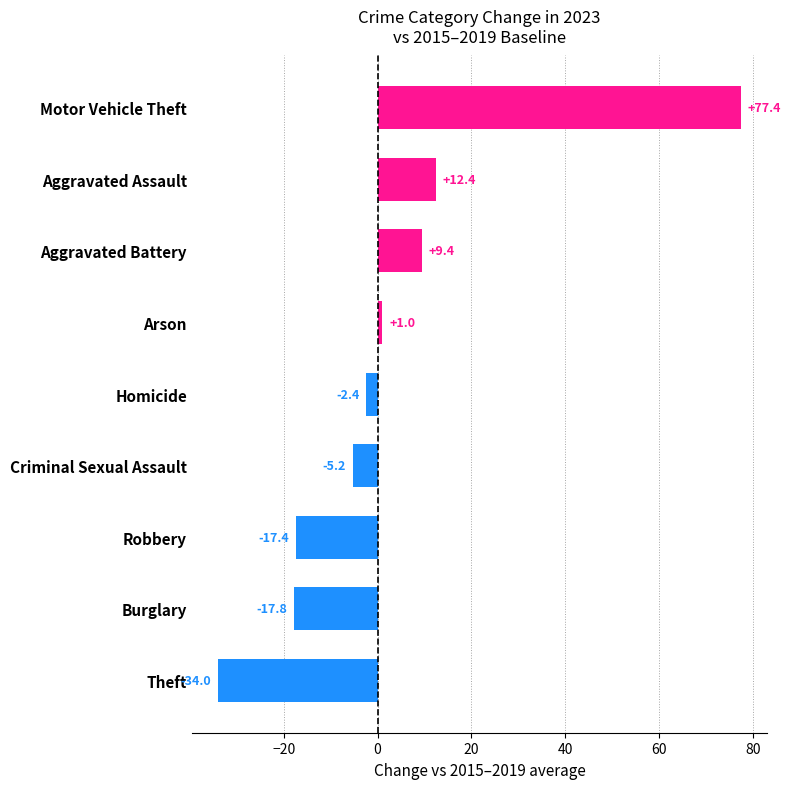

How many bars are there in total?

9